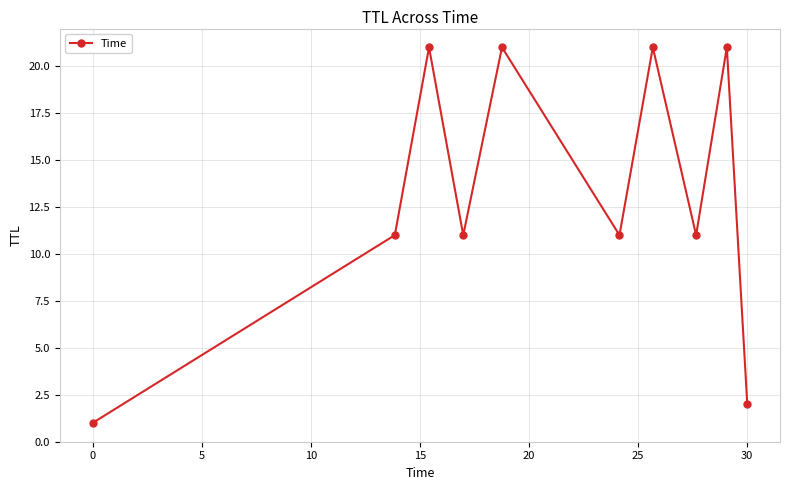

What is the sum of all values?

131